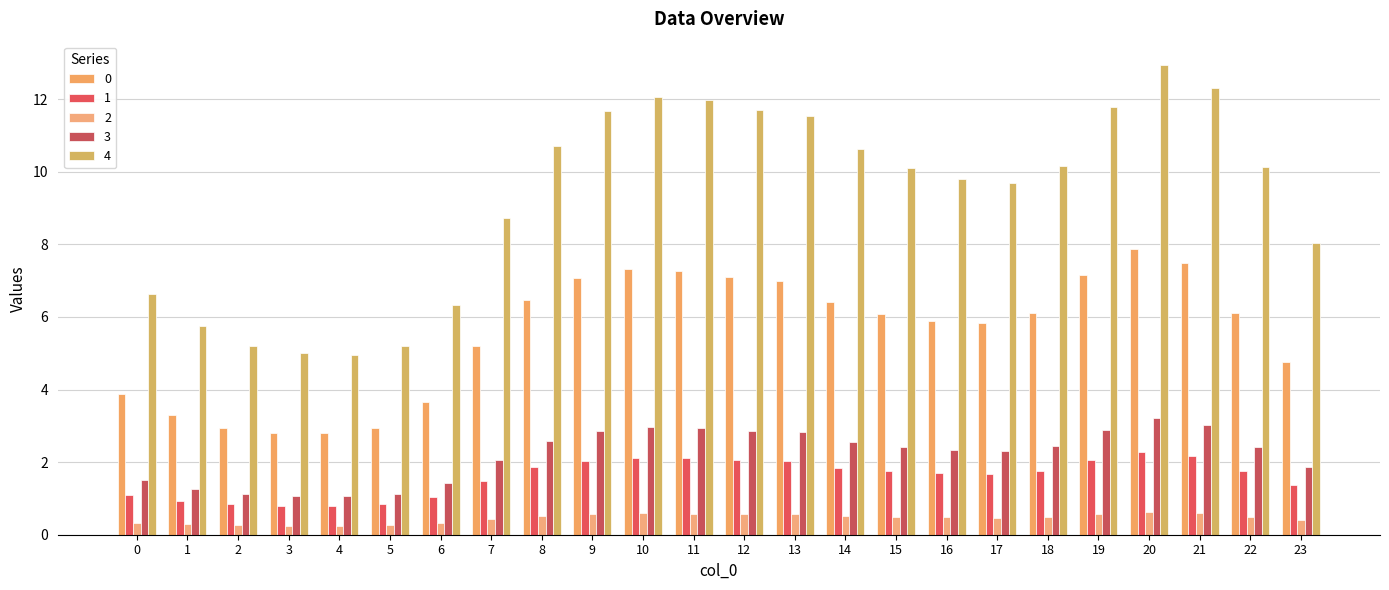

What is the difference between the maximum and minimum values in the 0 series?

5.1